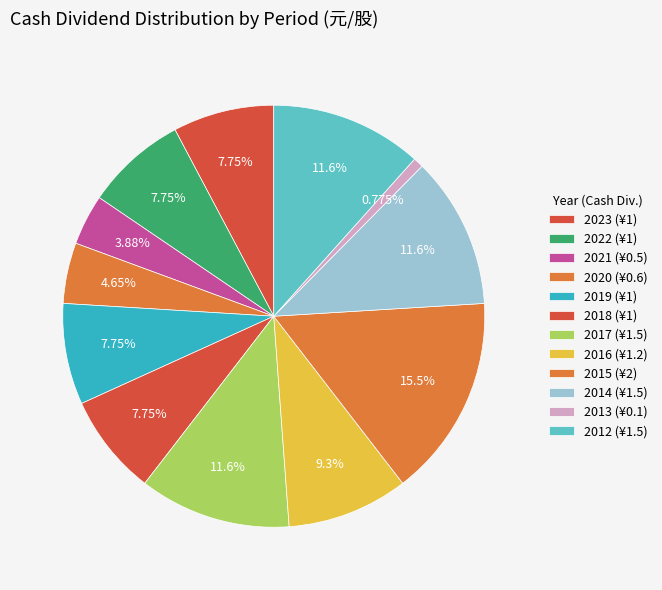

How many segments does this pie chart have?

12